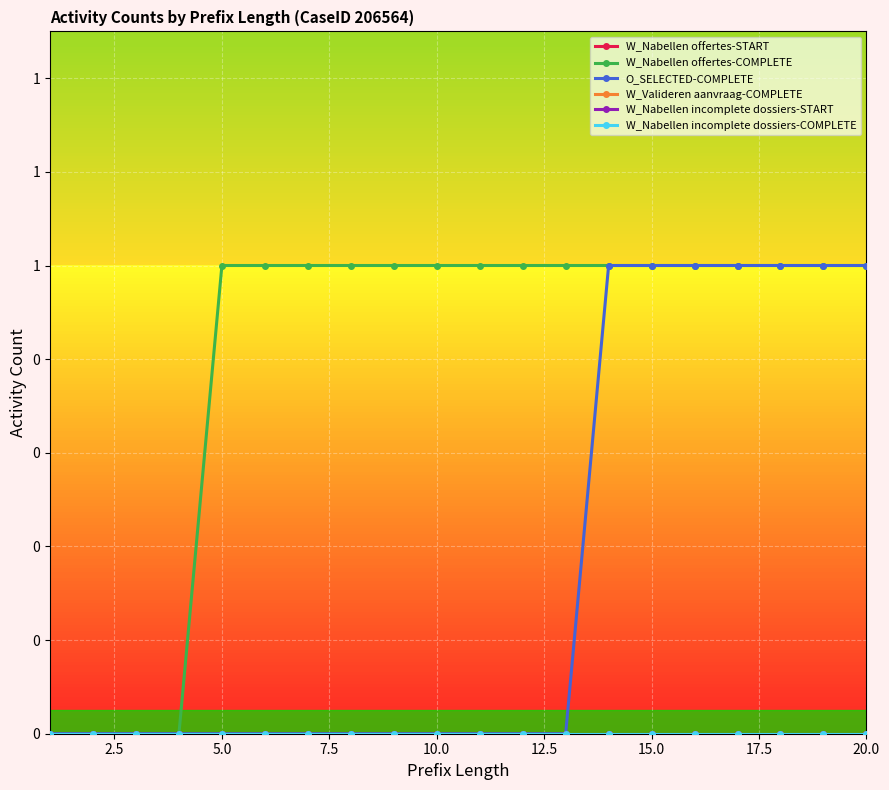

Does the chart have visible grid lines?

Yes